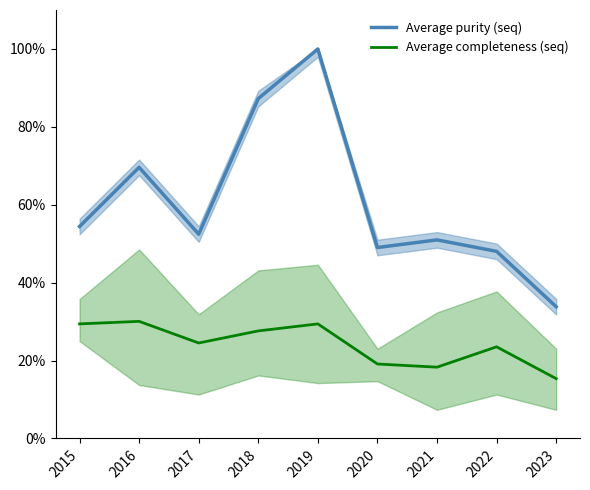

True or false: Average completeness (seq) and Average purity (seq) cross at least once.

False